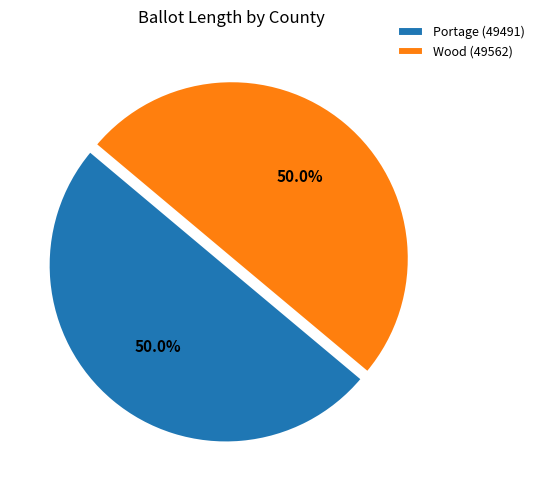

What percentage is the Portage (49491) slice, to the nearest percent?

50%